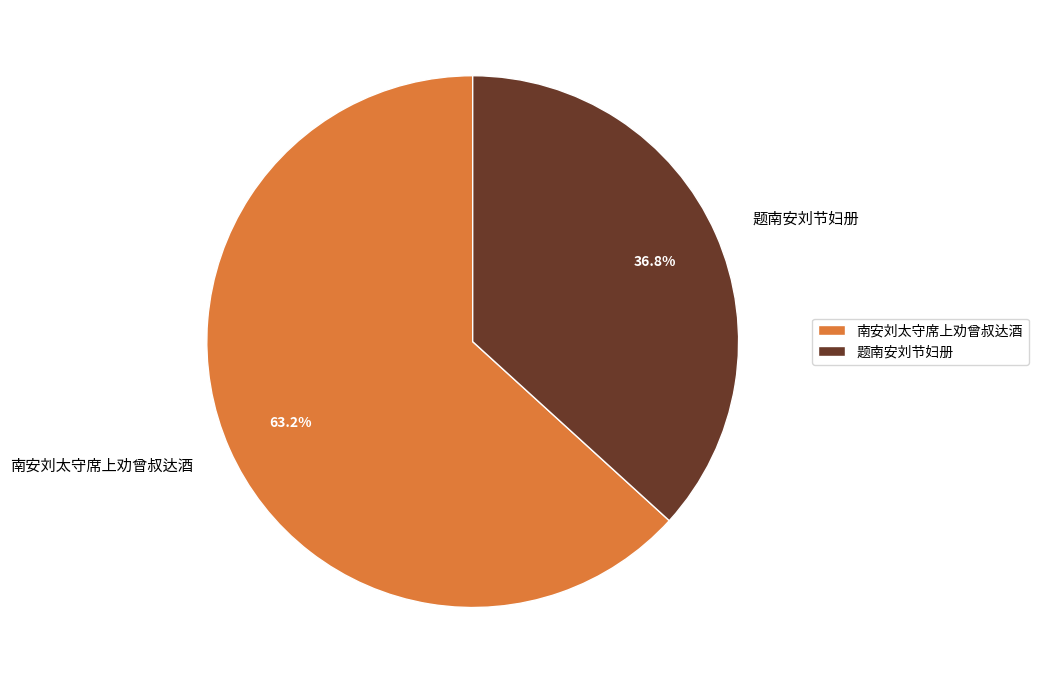

Is there a majority slice in this chart?

Yes